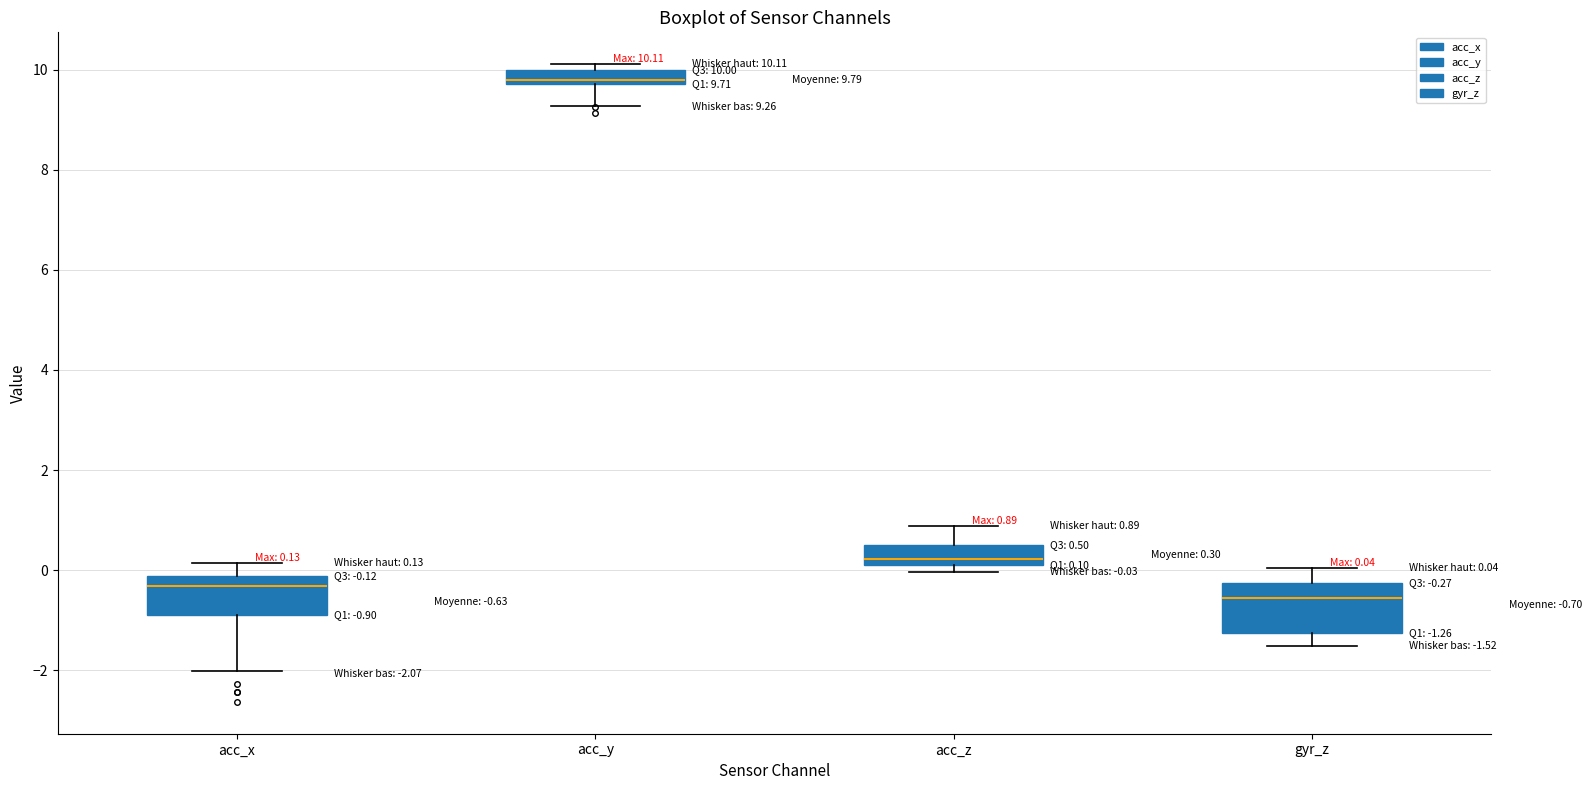

Which box is the tallest, from its lower edge to its upper edge?

gyr_z